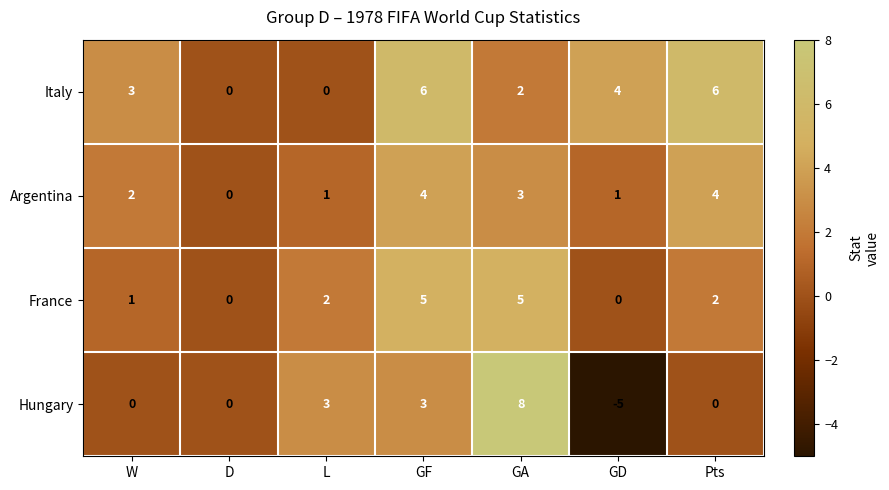

Count the Hungary values in the range 0 to 3.

5